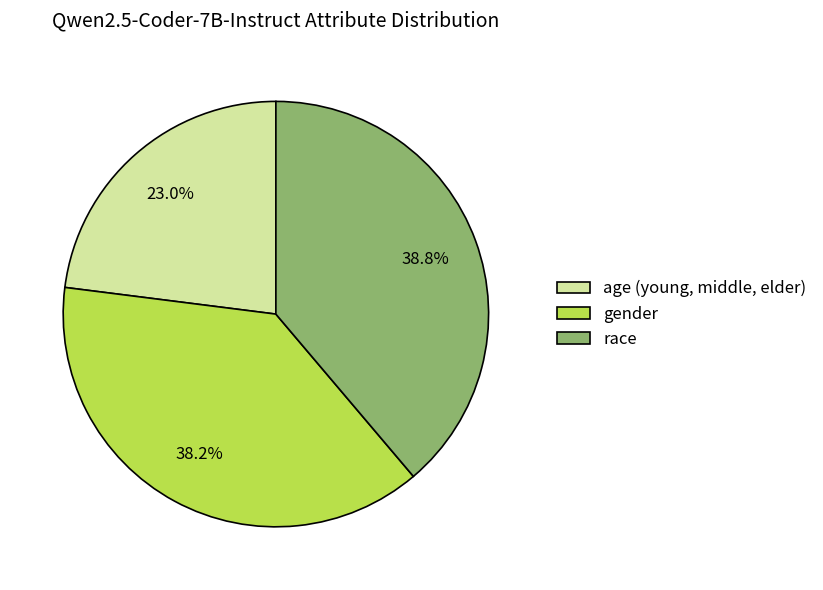

To the nearest percent, what is the average slice percentage?

33%